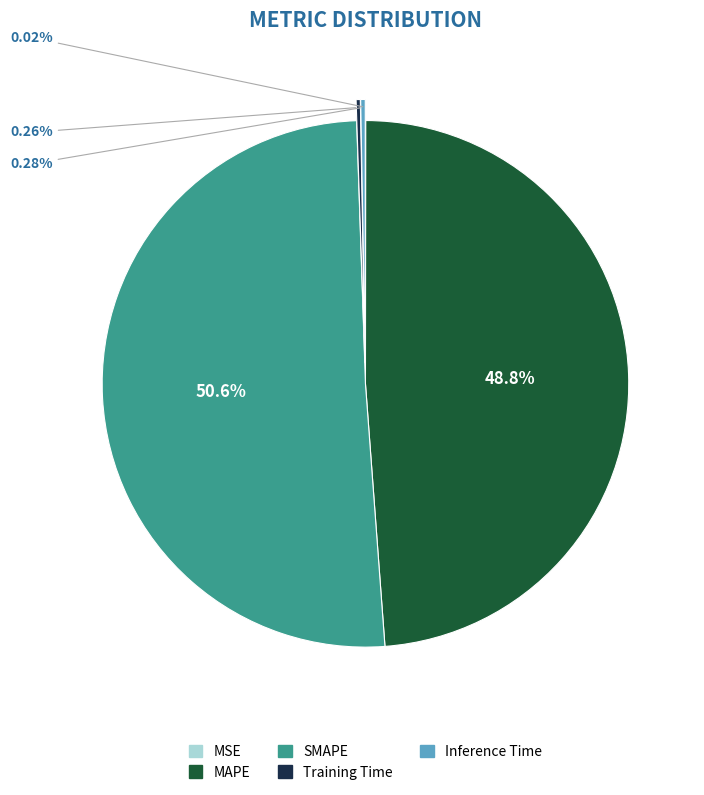

What is the largest slice in the pie chart?

SMAPE